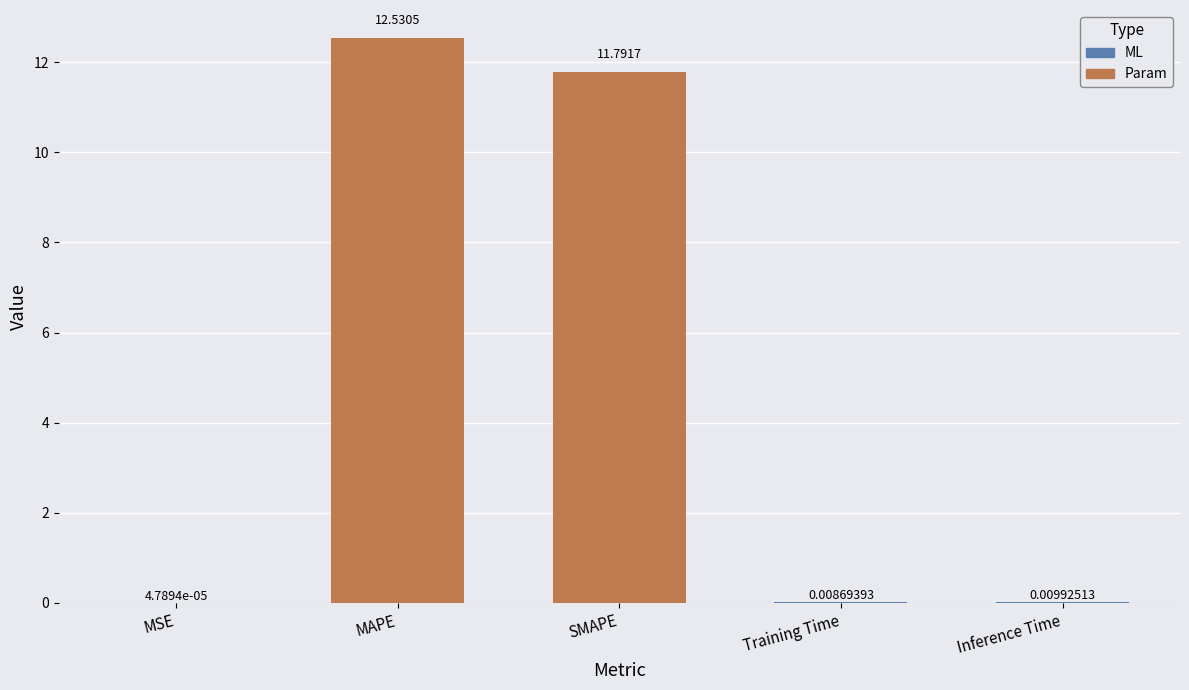

How many data points does each series have?

5